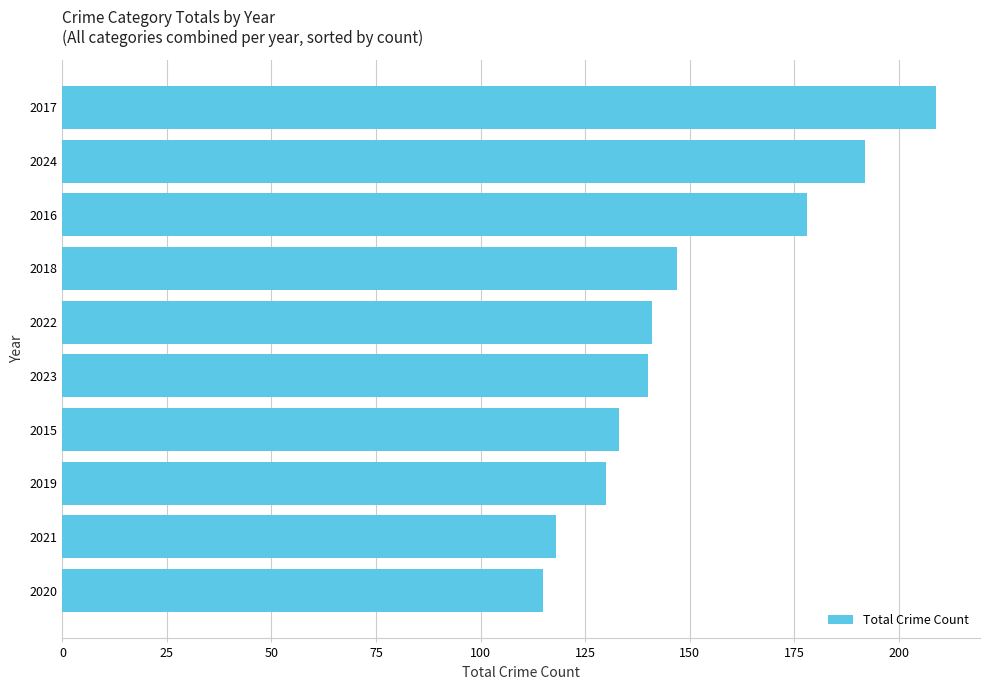

What is the average value?

150